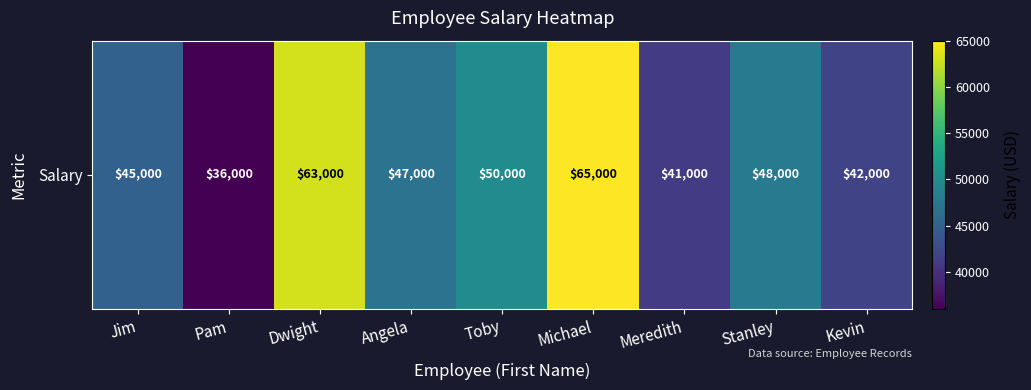

The chart shows a value of 28764 at Kevin. True or false?

False